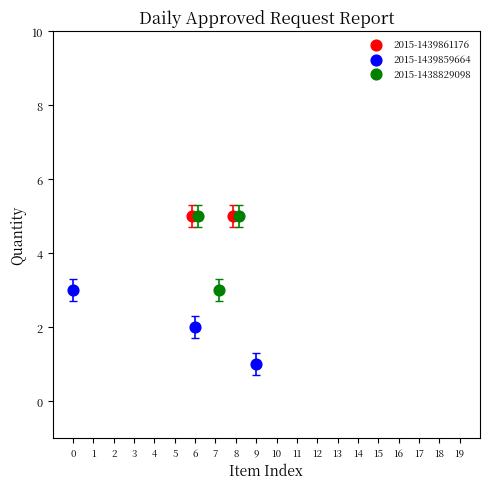

What are all the series names shown in the legend?

2015-1439861176, 2015-1439859664, 2015-1438829098